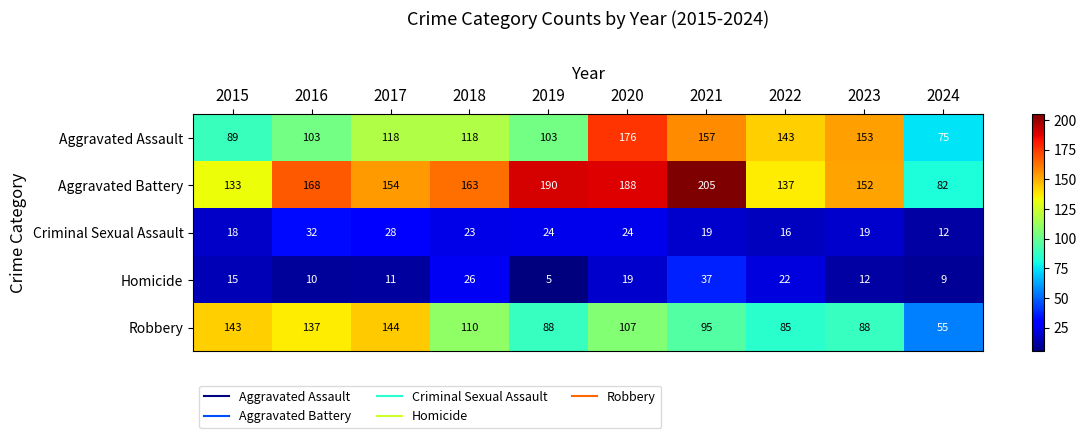

Is it true that Aggravated Battery equals 133 at 2015?

True